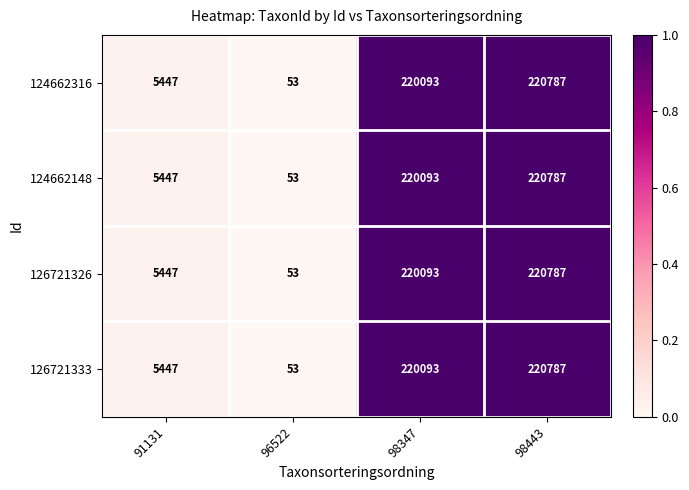

What is the greatest value displayed?

220787